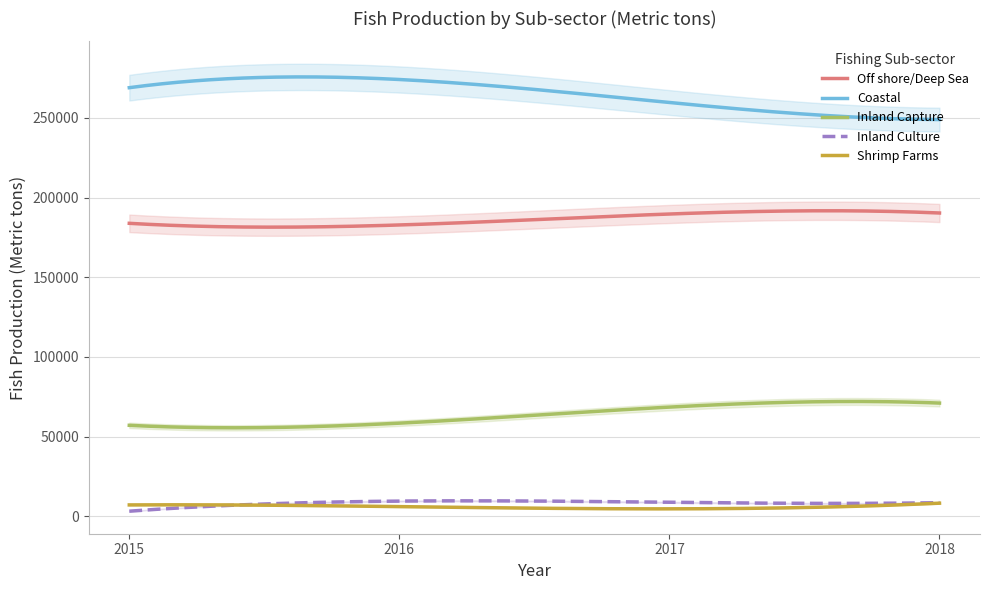

Where is the first local minimum for Shrimp Farms?

2017